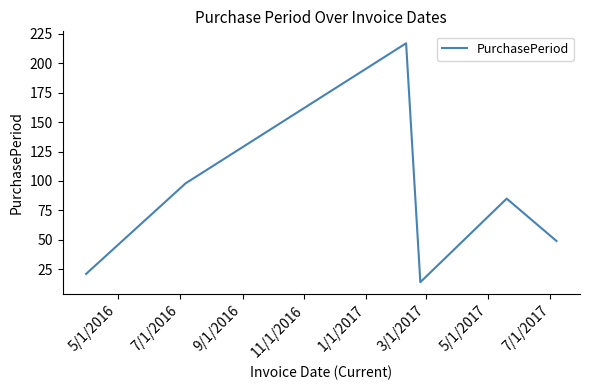

What is the minimum value shown in the chart?

14